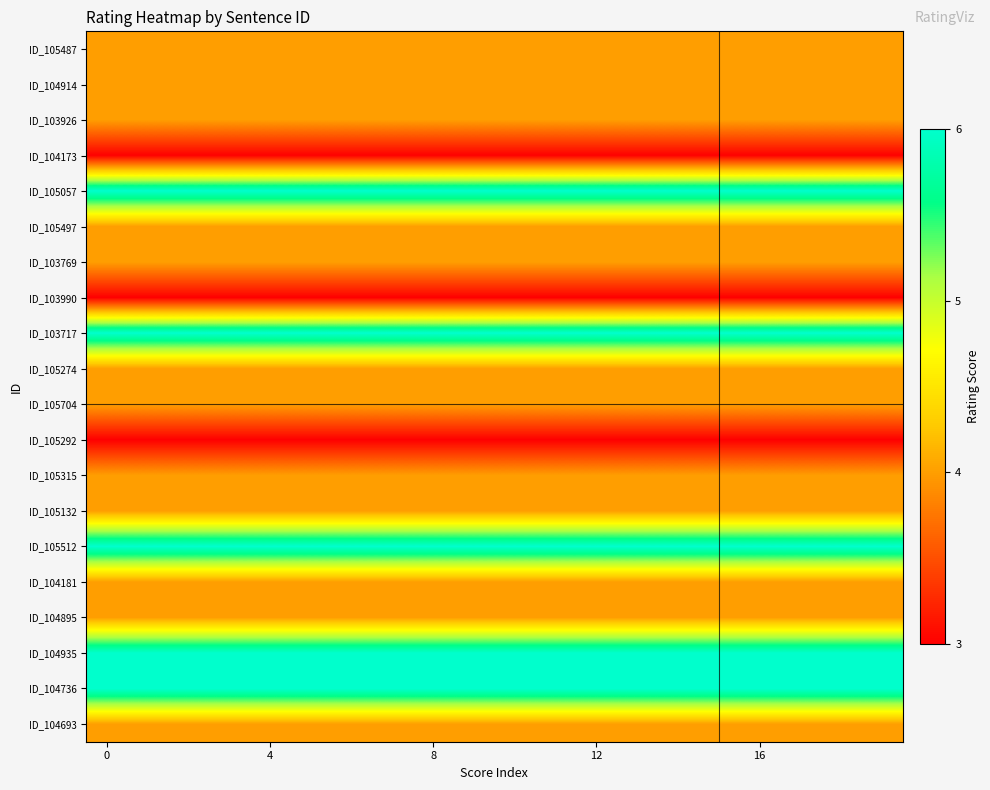

What is the greatest value displayed?

6